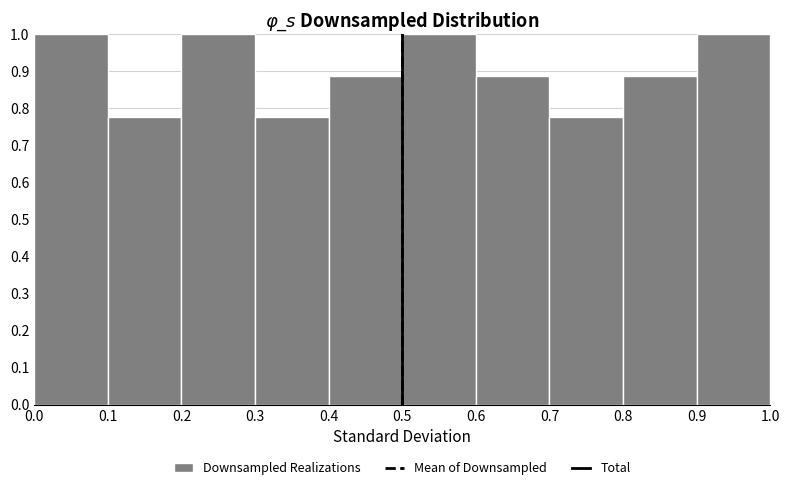

Reading left to right, list every bar in this chart as the range it spans on the x-axis followed by its height. The values are not printed on the chart, so give them approximately, as read against the axis.

0.0 to 0.1: 1.00
0.1 to 0.2: 0.78
0.2 to 0.3: 1.00
0.3 to 0.4: 0.78
0.4 to 0.5: 0.89
0.5 to 0.6: 1.00
0.6 to 0.7: 0.89
0.7 to 0.8: 0.78
0.8 to 0.9: 0.89
0.9 to 1.0: 1.00